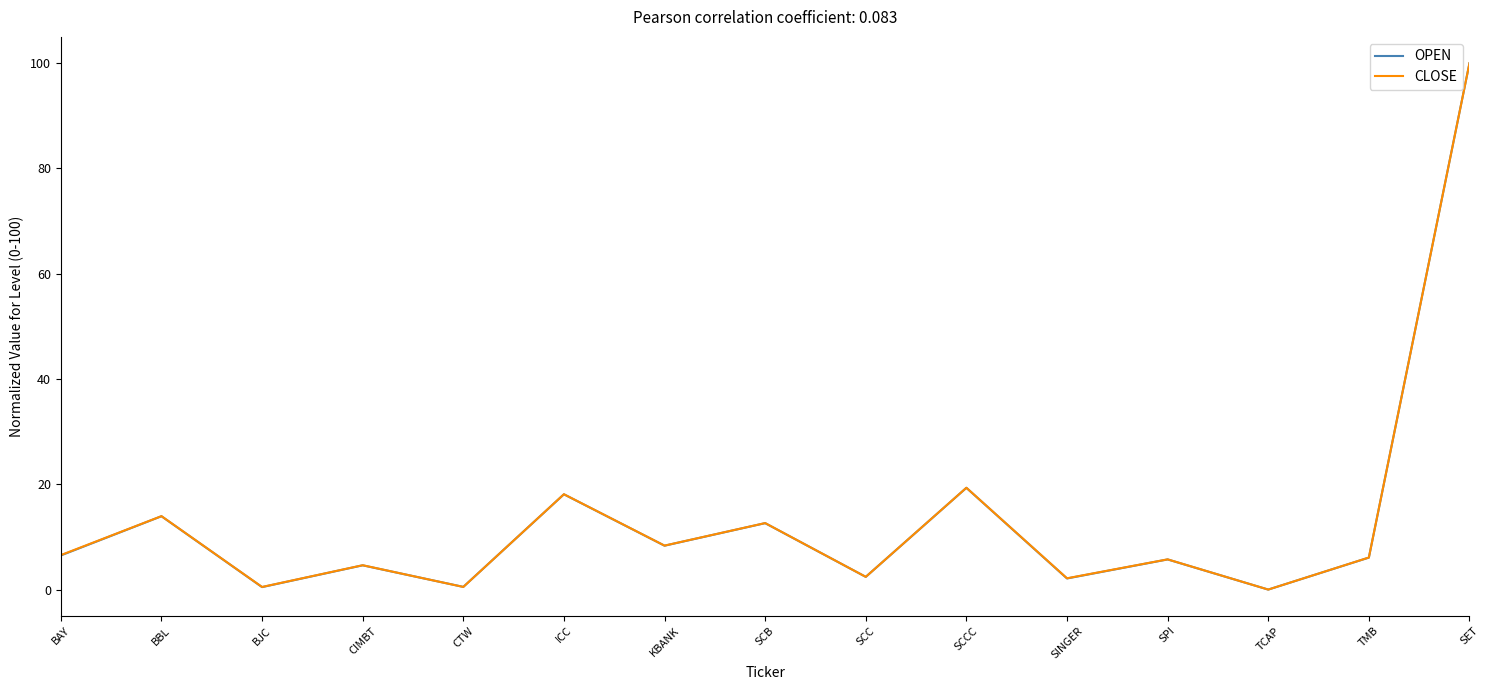

What value does the OPEN series have at SCB?

12.6